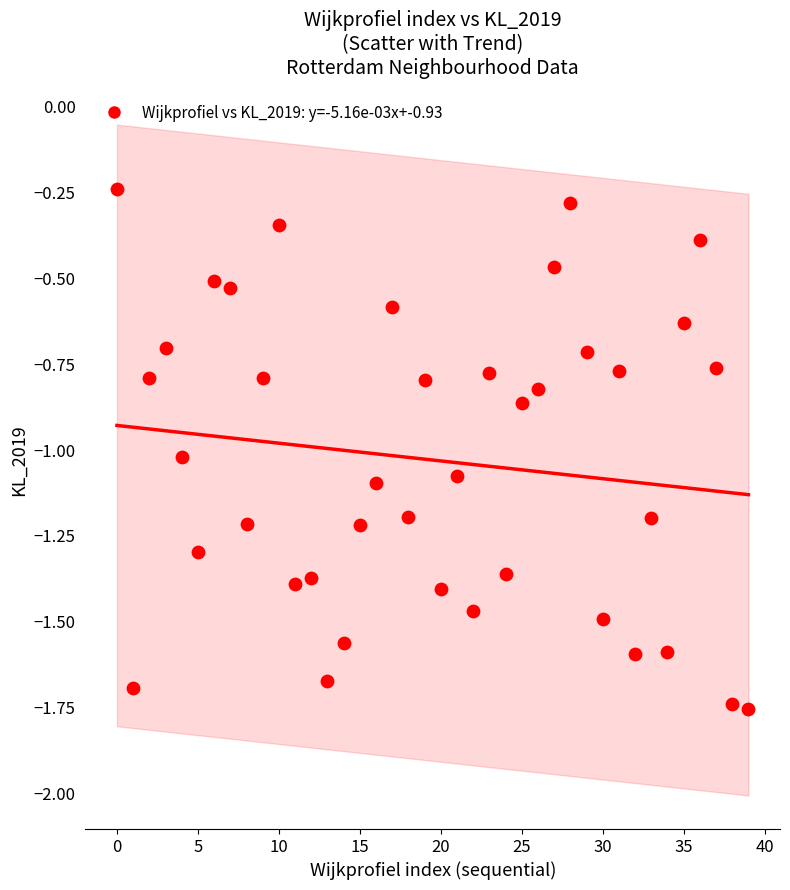

What is the range of Y values (max minus min)?

1.5